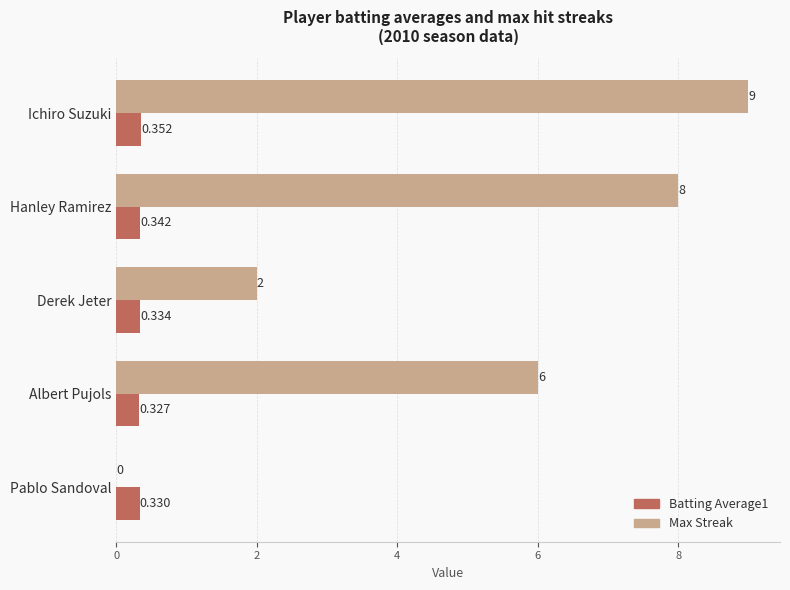

Which series changed the most between Derek Jeter and Pablo Sandoval?

Max Streak